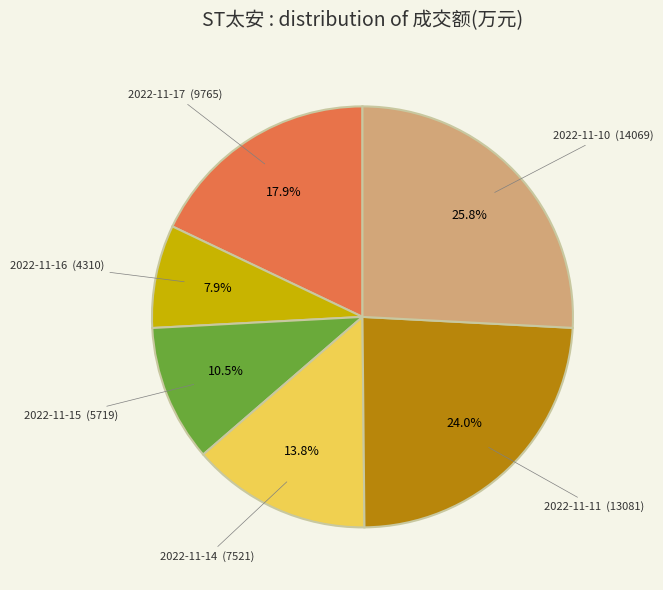

Is there any slice that represents more than half of the pie?

No